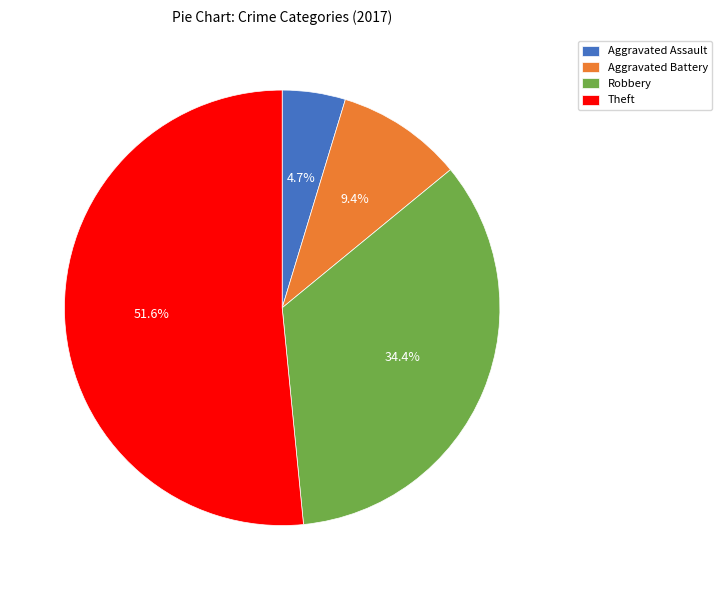

To the nearest percent, what is the combined percentage of Theft and Aggravated Assault?

56%